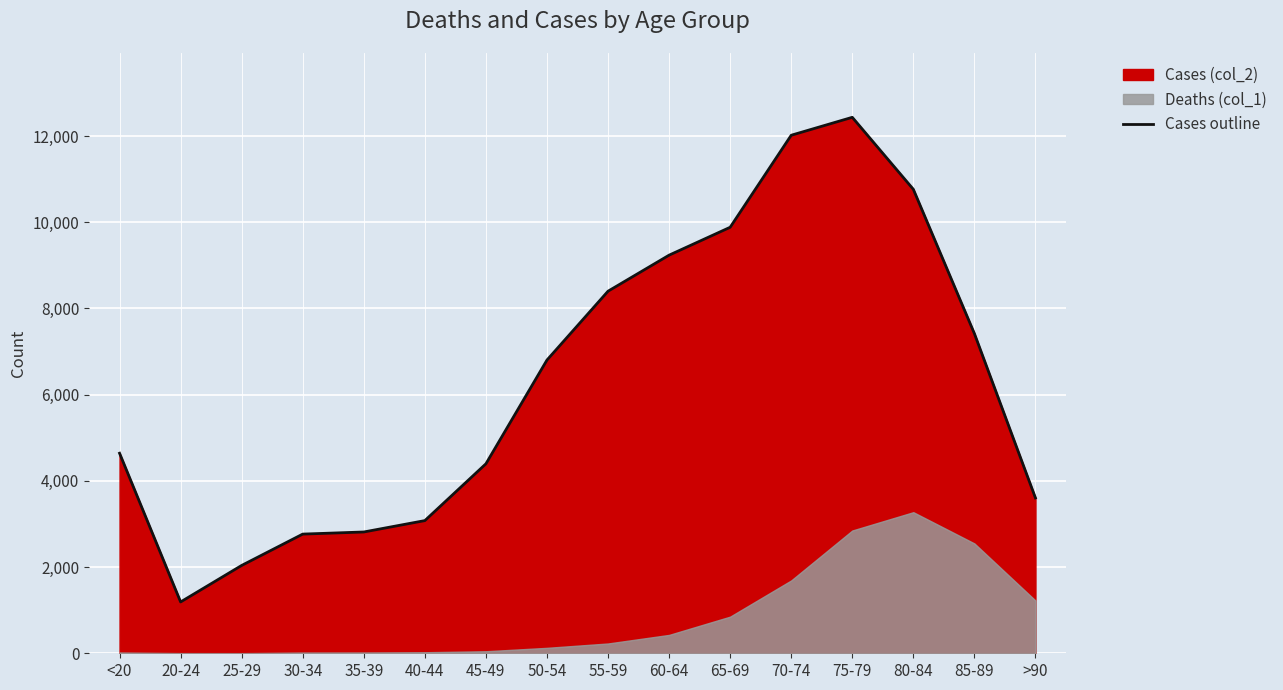

At which category does the chart reach its minimum across all series?

20-24